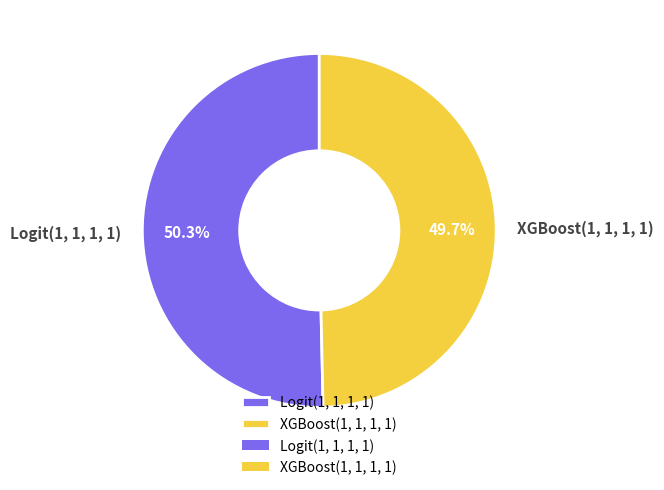

Rank the categories by value from highest to lowest.

Logit(1, 1, 1, 1), XGBoost(1, 1, 1, 1)